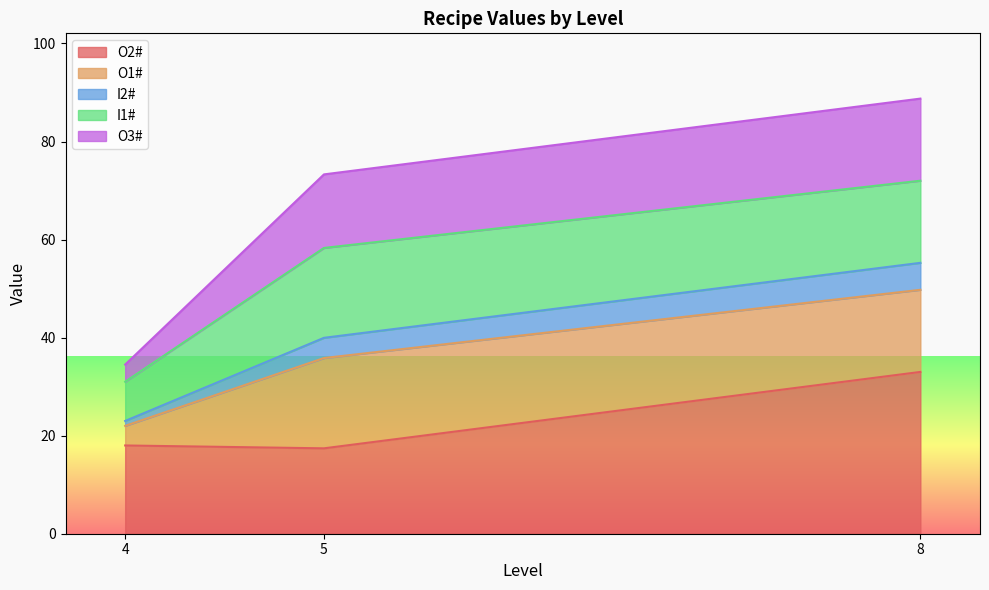

True or false: O1# and O3# intersect in this chart.

True